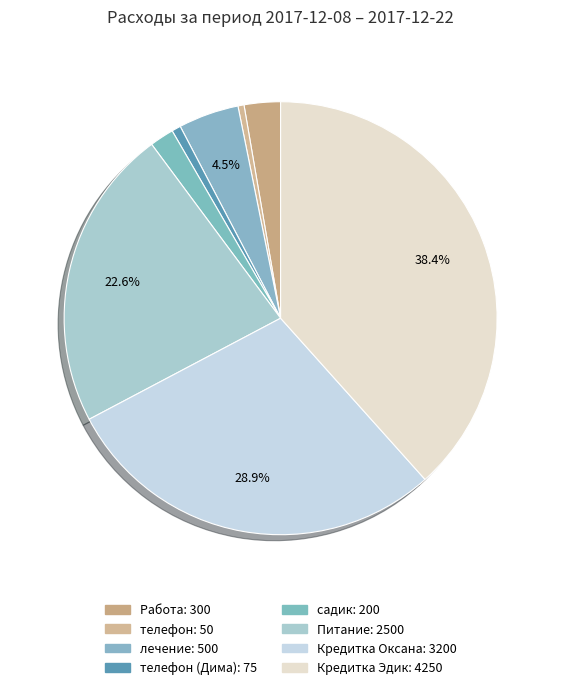

Is there any slice that represents more than half of the pie?

No